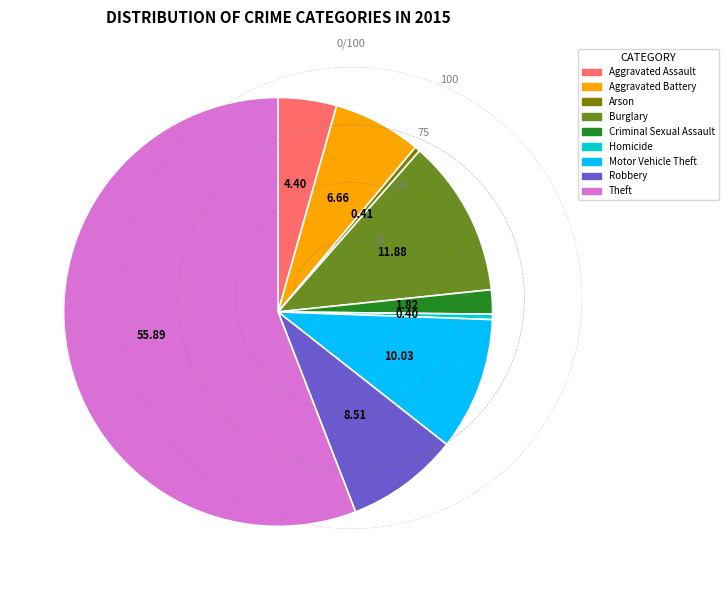

Which slice represents more than half of the pie?

Theft